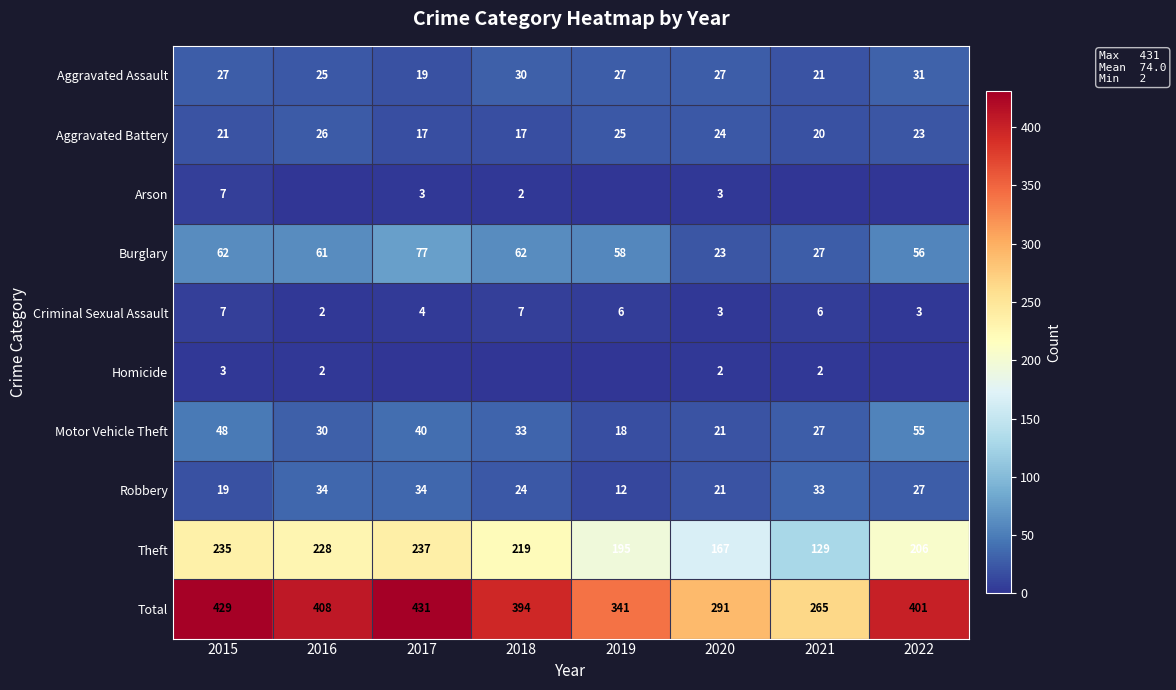

Is it true that Criminal Sexual Assault equals 1 at 2016?

False